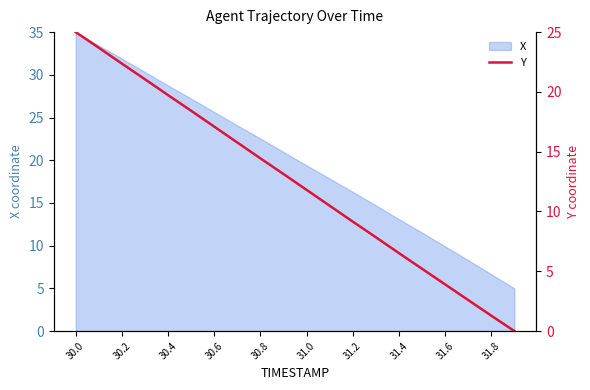

What is the lowest value of the X series?

5.0